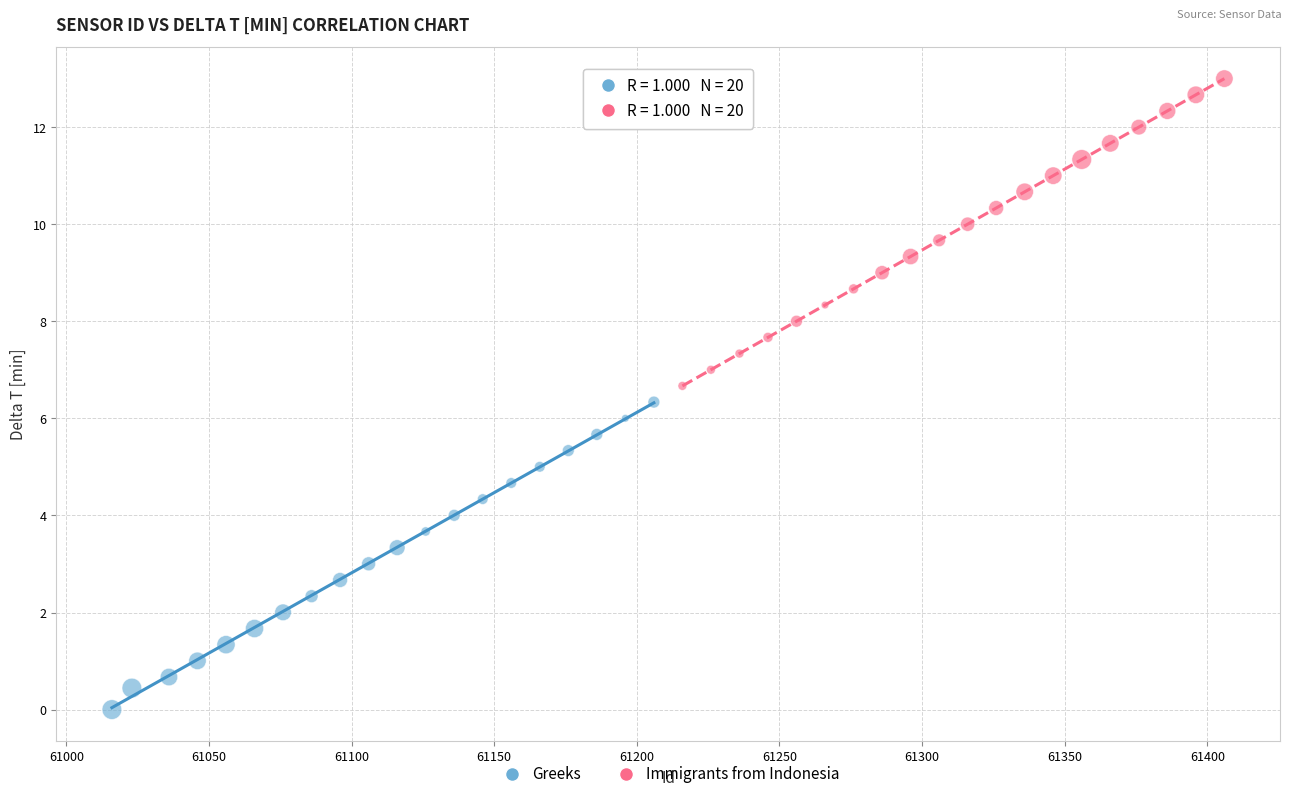

Which series reaches the minimum Y coordinate?

Greeks